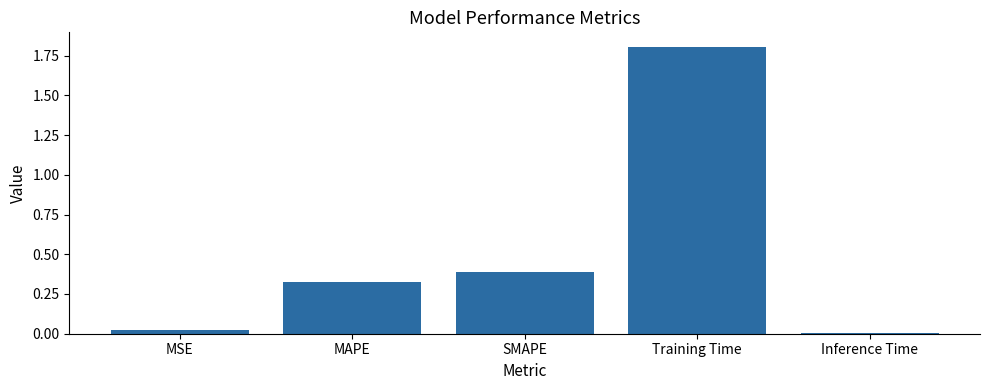

True or false: the data shows 0.7 at SMAPE.

False